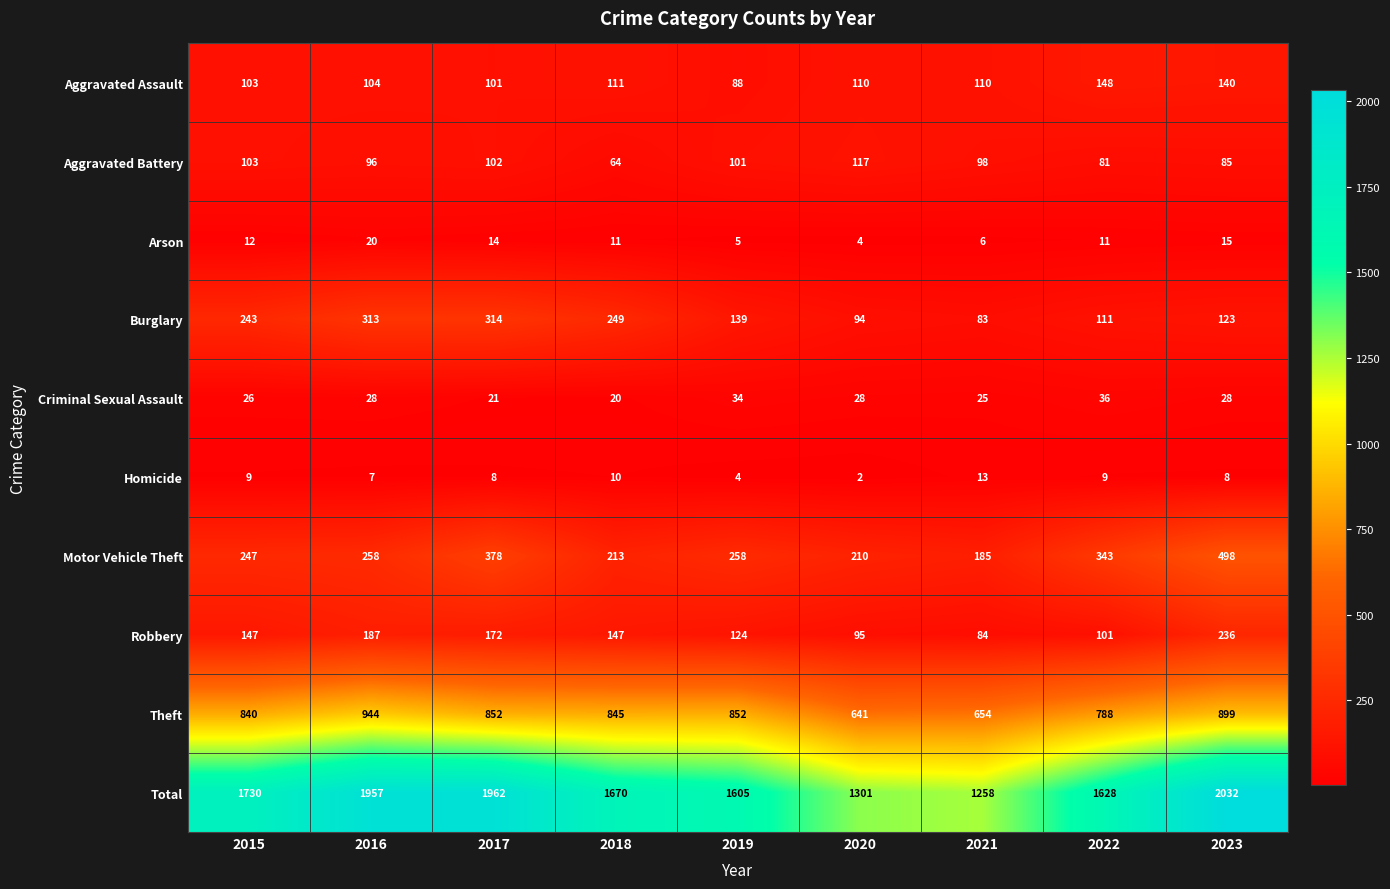

What is the difference between the second highest and second lowest values in the Burglary series?

219